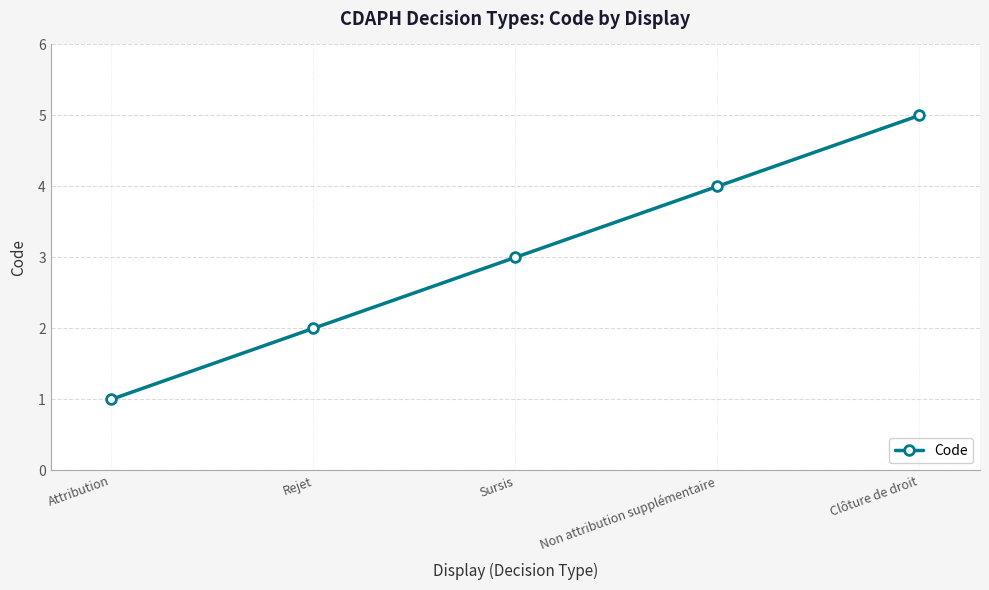

What is the average value?

3